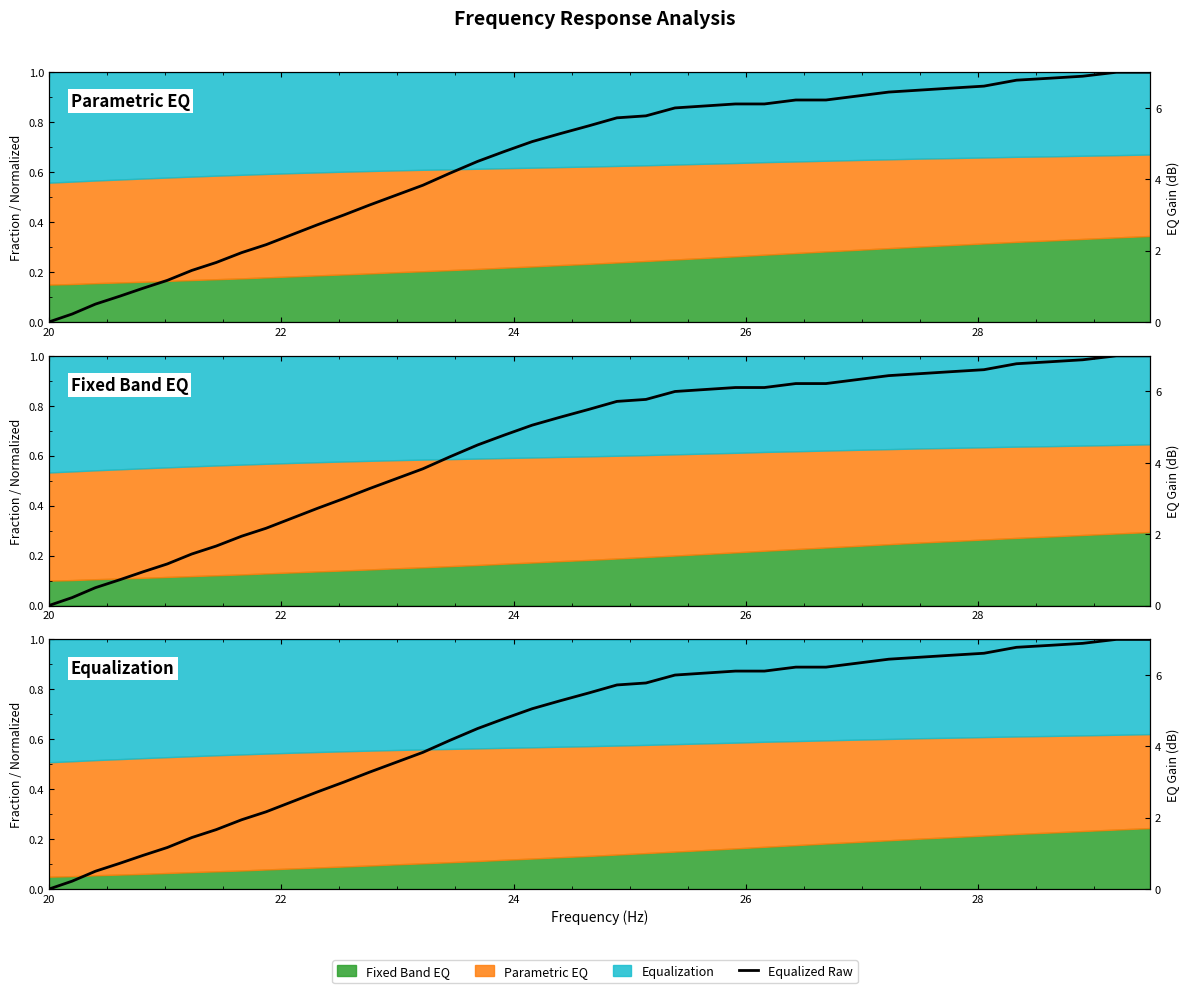

What is the value of the 27th point from the left?

0.1